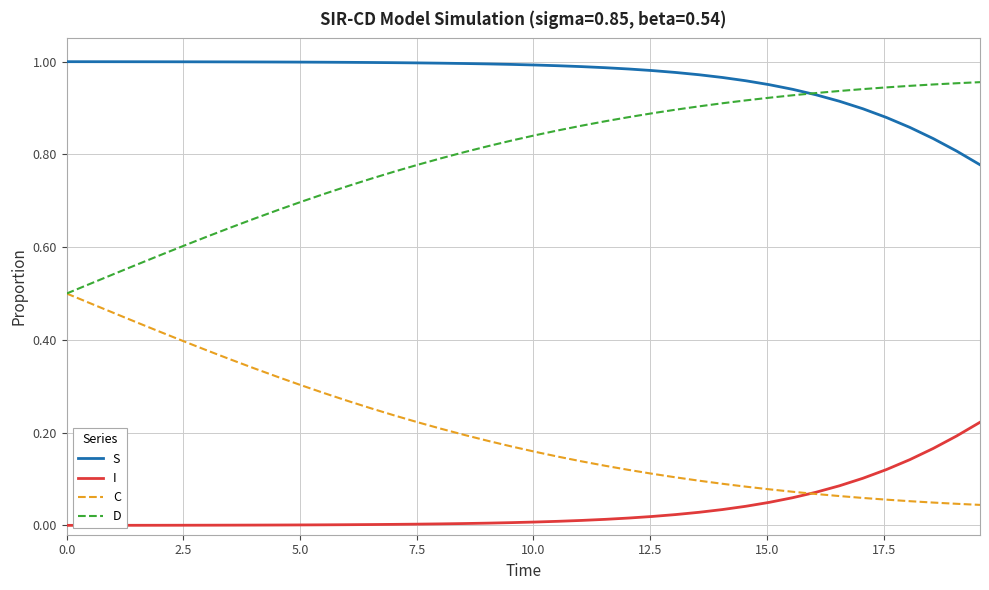

List the series in order of their peak value, highest first.

S, D, C, I